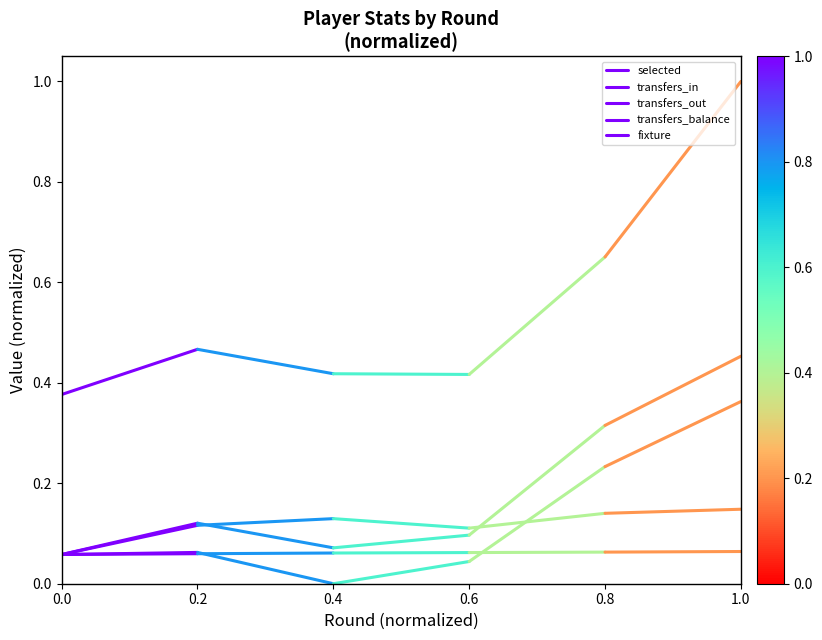

What are all the series names shown in the legend?

selected, transfers_in, transfers_out, transfers_balance, fixture